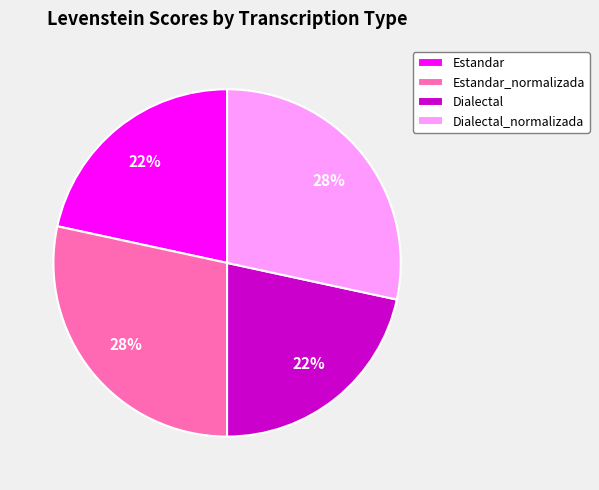

Is it true that Dialectal_normalizada is 28% of the pie?

True